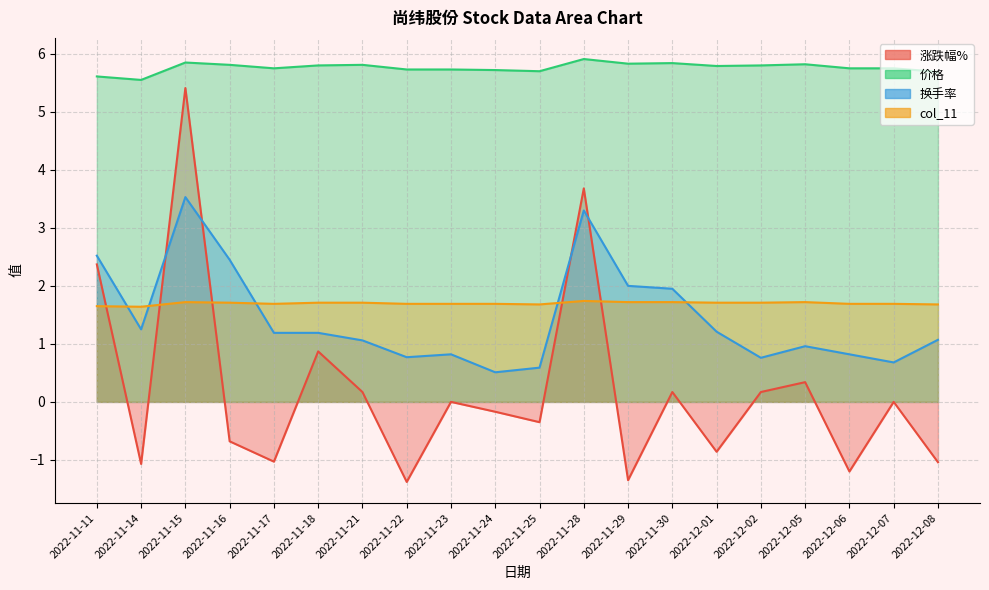

The value of col_11 at 2022-12-06 is 1.7. True or false?

True